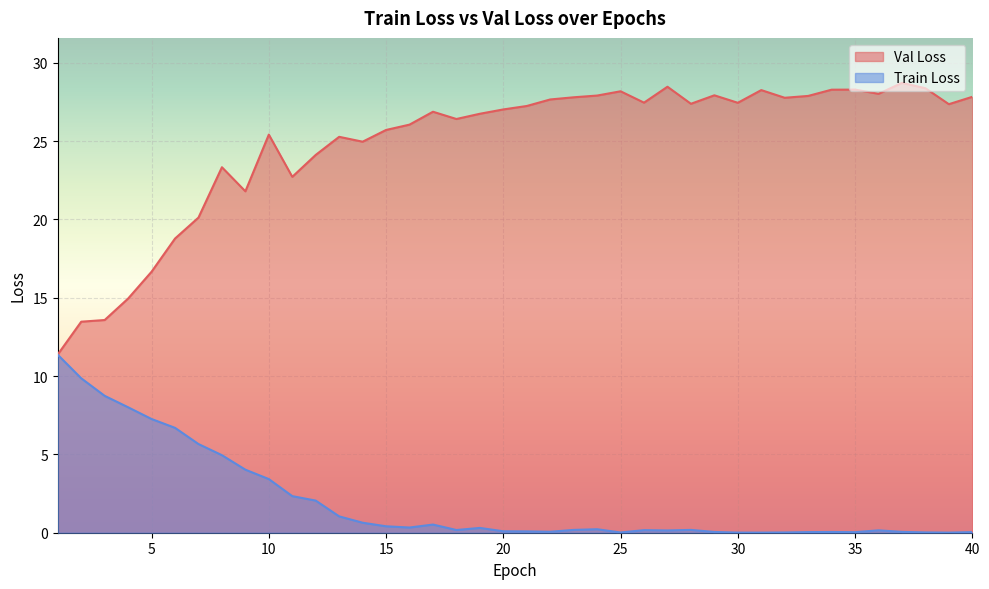

Is it true that Val Loss equals 23.3 at 8?

True